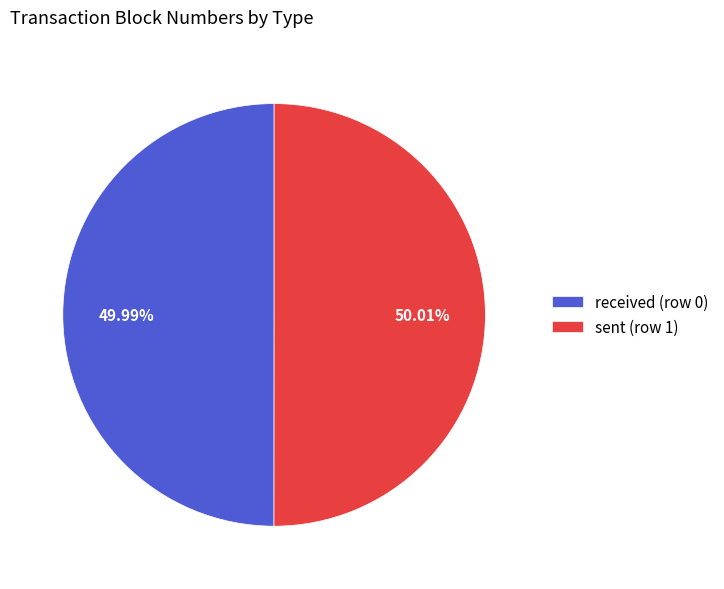

Is it true that received (row 0) is 38% of the pie?

False